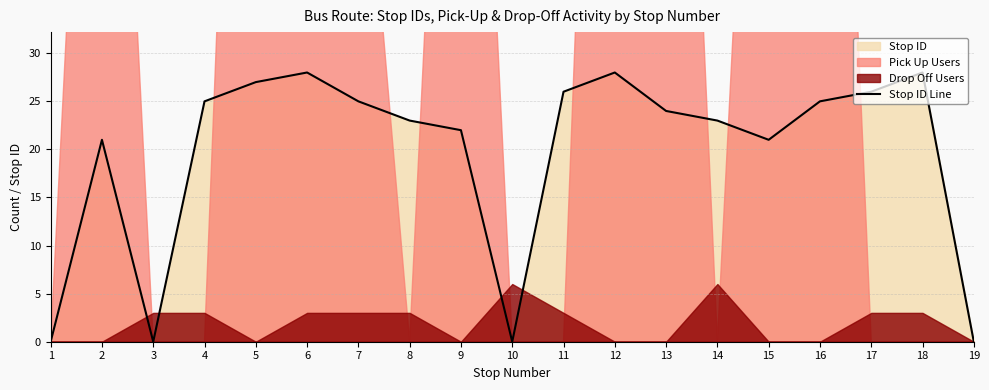

How many points are lower than both their immediate neighbors (excluding endpoints)?

3